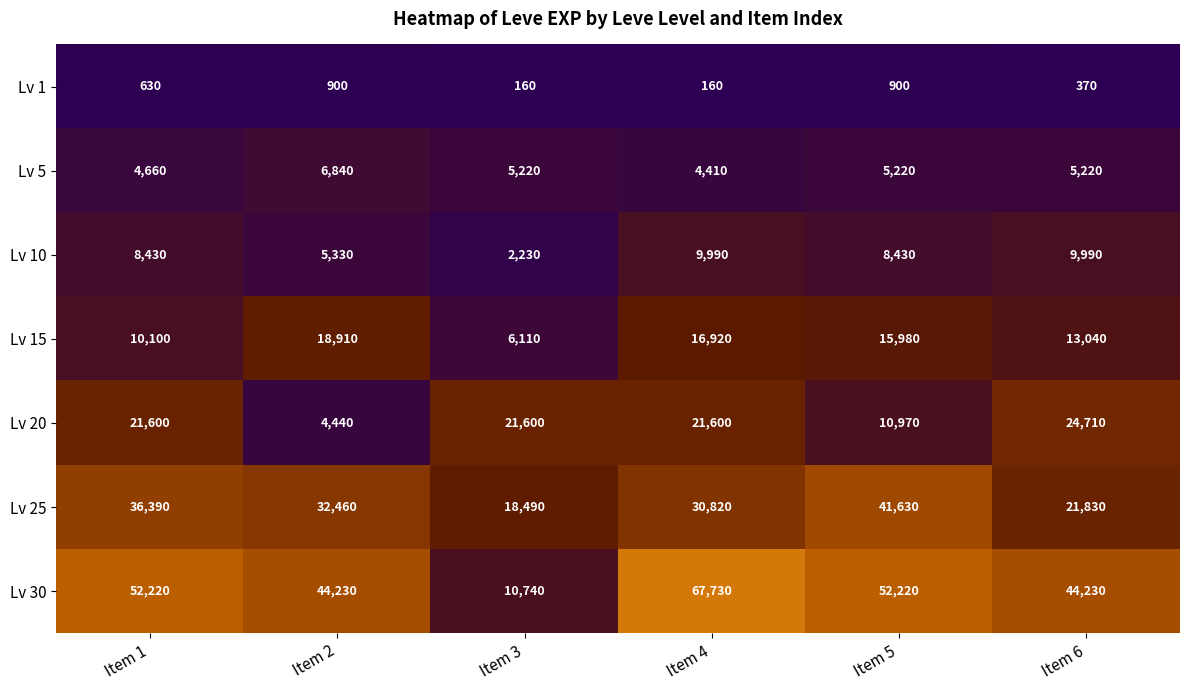

What is the difference between the maximum and minimum values in the Lv 20 series?

20270